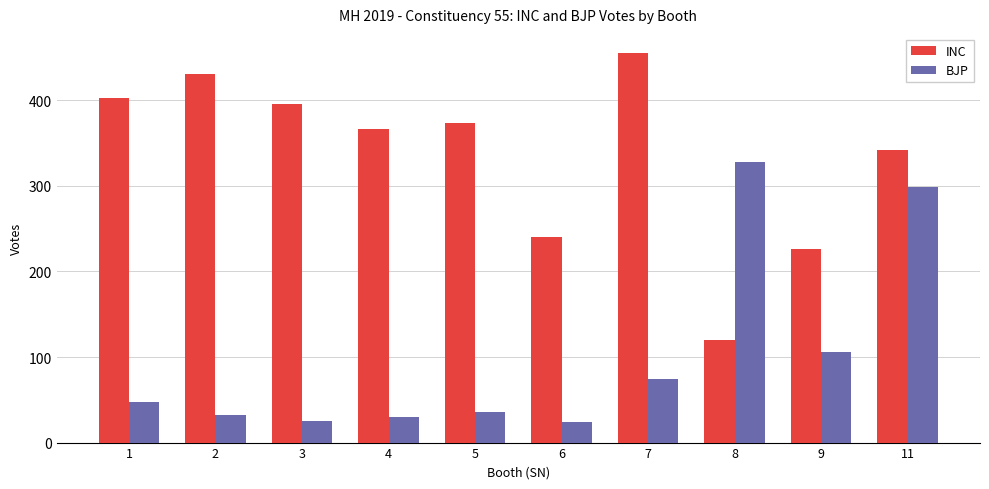

The value of INC at 4 is 367. True or false?

True